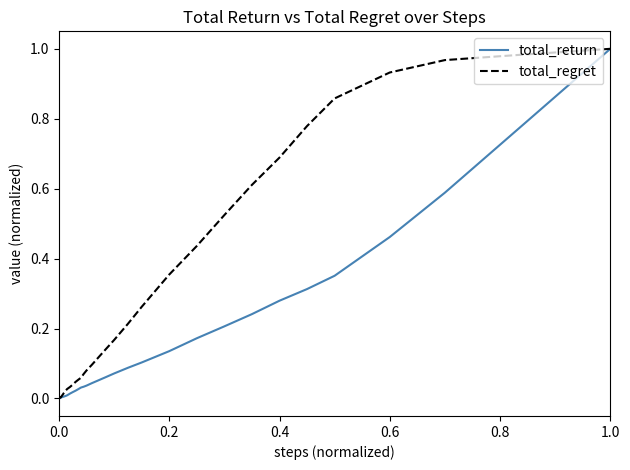

List the series in order of their overall mean, lowest first.

total_return, total_regret